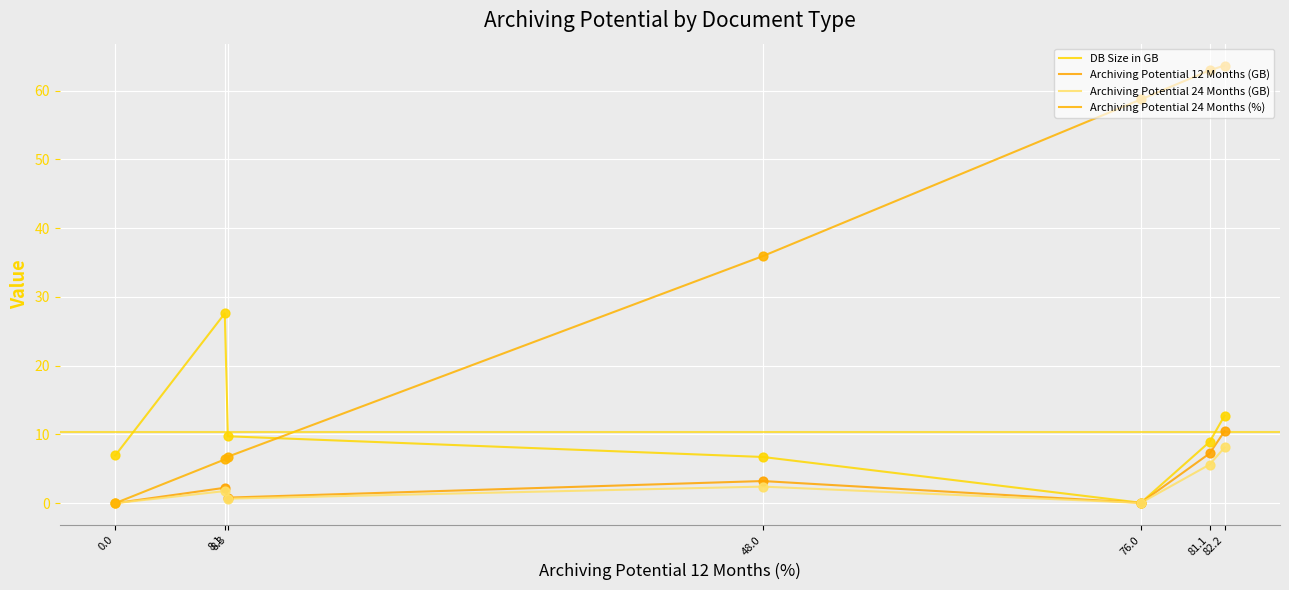

What are all the series names shown in the legend?

DB Size in GB, Archiving Potential 12 Months (GB), Archiving Potential 24 Months (GB), Archiving Potential 24 Months (%)